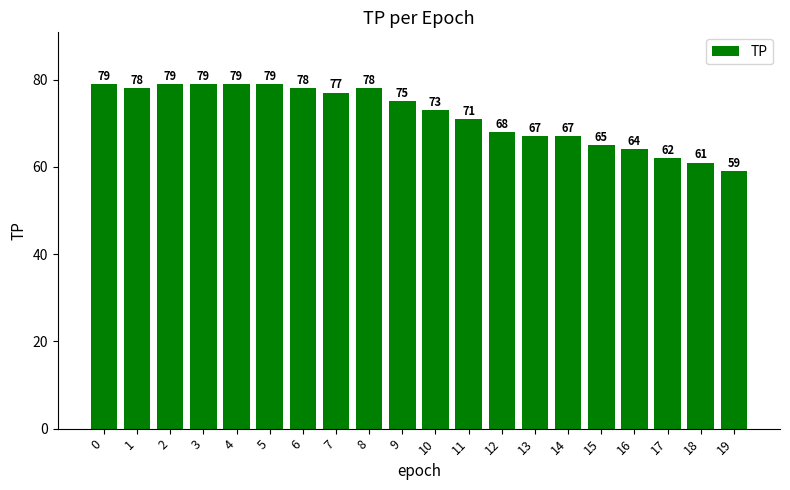

What is the greatest value displayed?

79